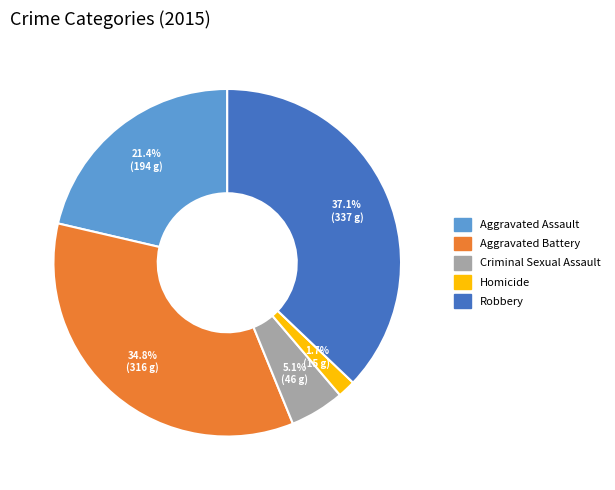

Rank the categories by value from highest to lowest.

Robbery, Aggravated Battery, Aggravated Assault, Criminal Sexual Assault, Homicide